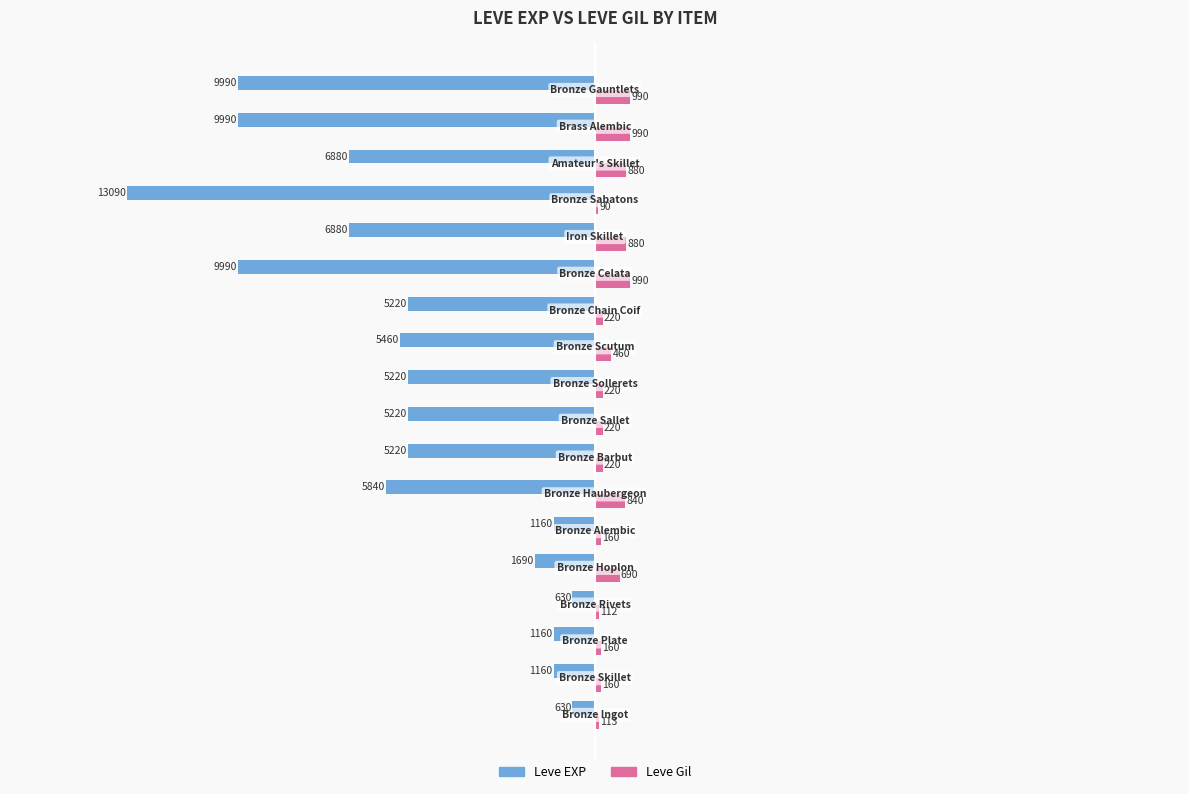

Which series has the largest total across all categories?

Leve Gil